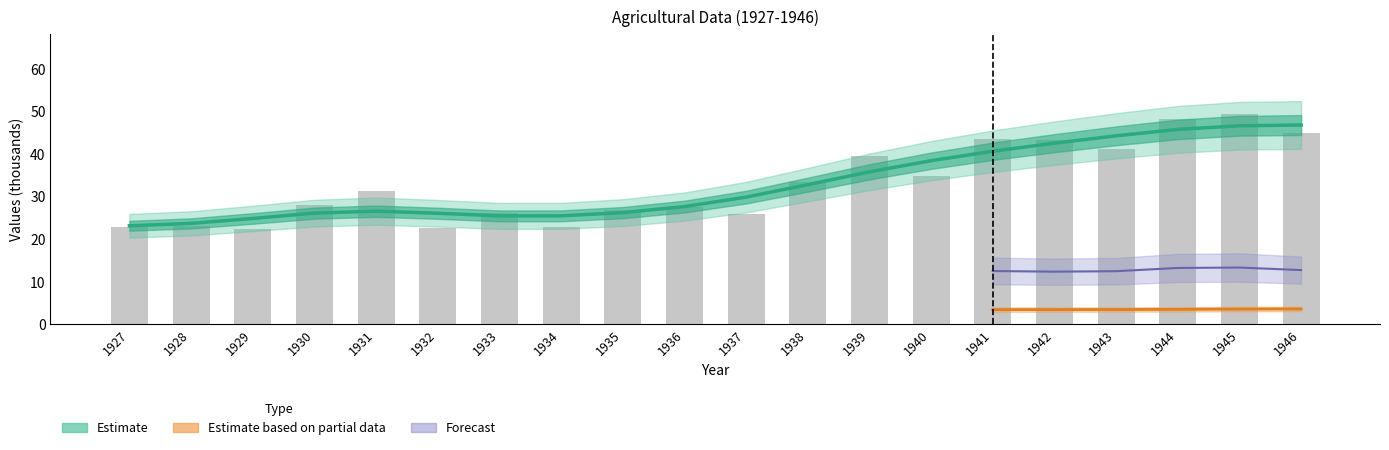

The value at 1946 is 65.7. True or false?

False